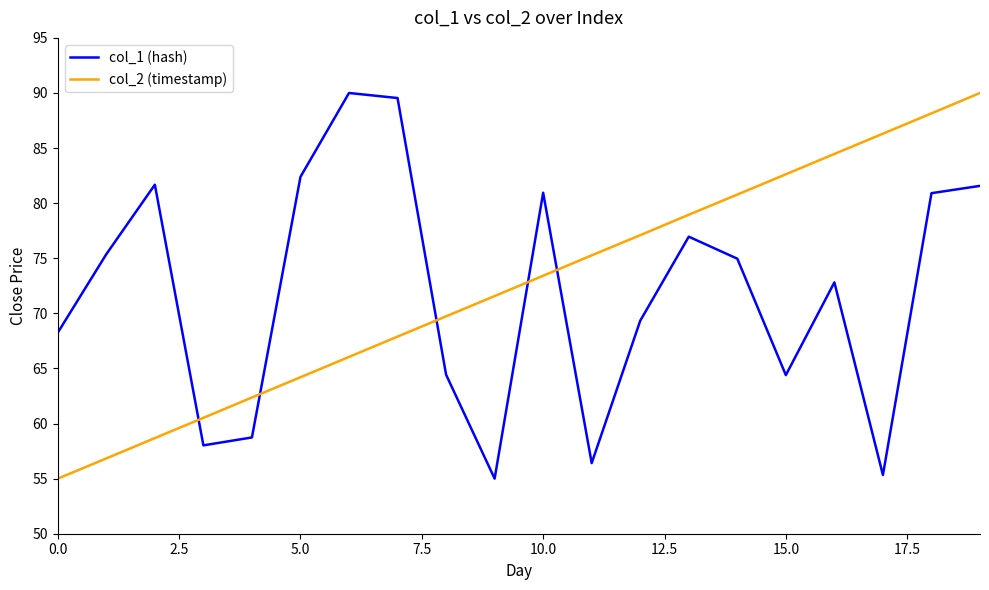

What is the sum of all col_1 (hash) values?

1437.0